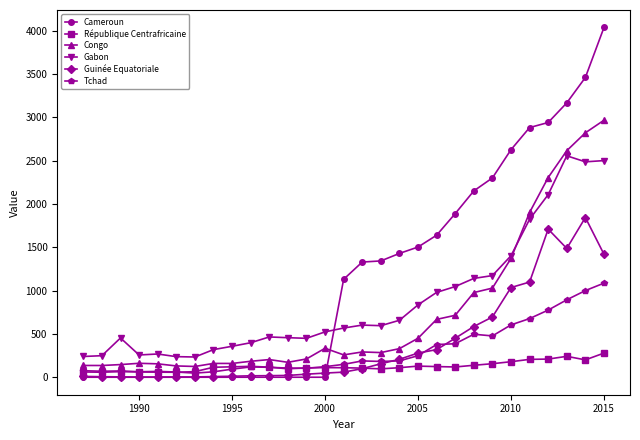

How many lines are shown in the chart?

6